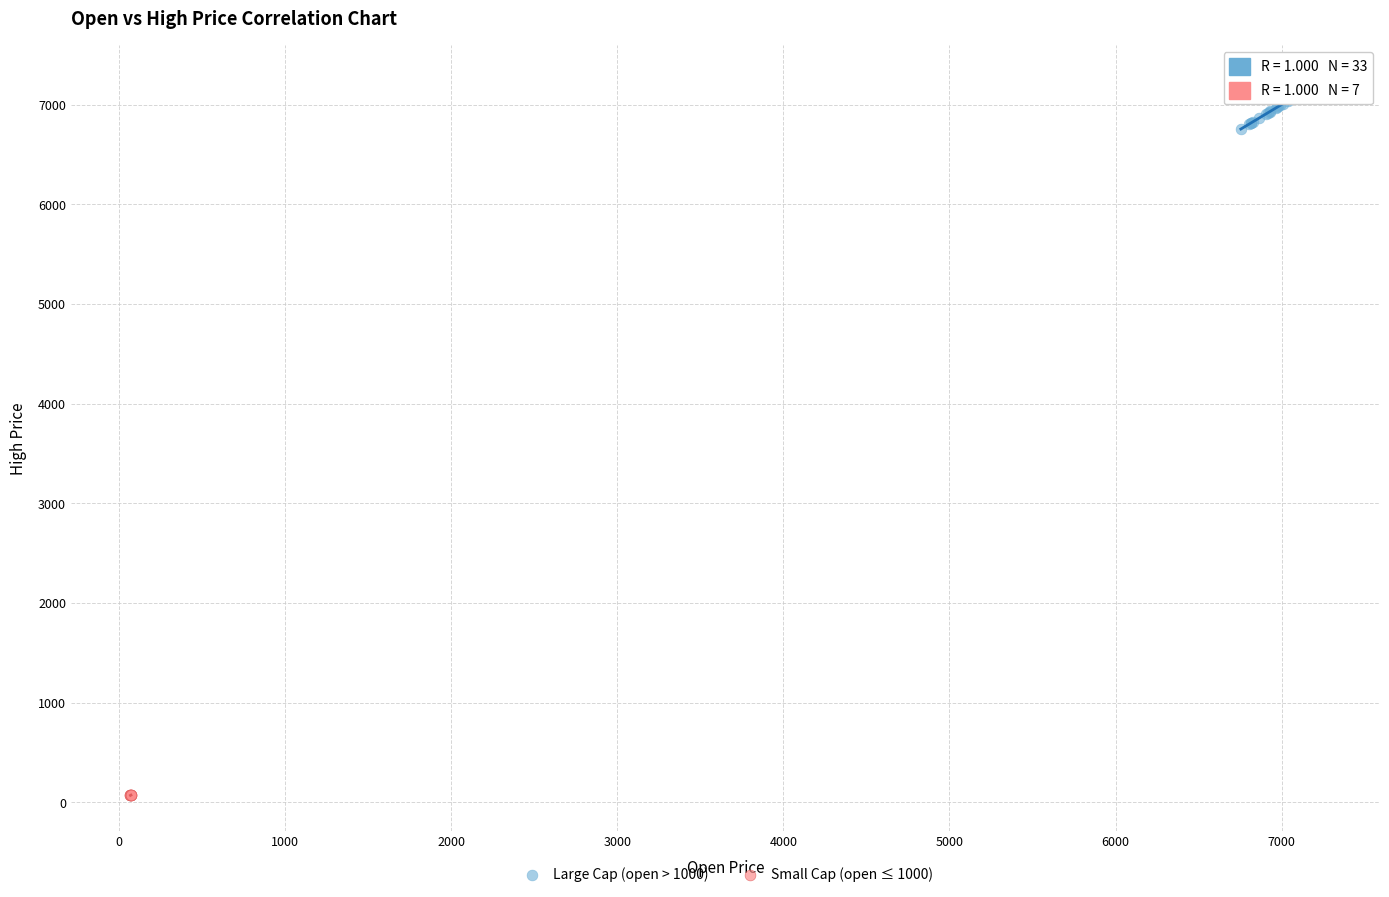

Which series reaches the maximum Y coordinate?

Large Cap (open > 1000)